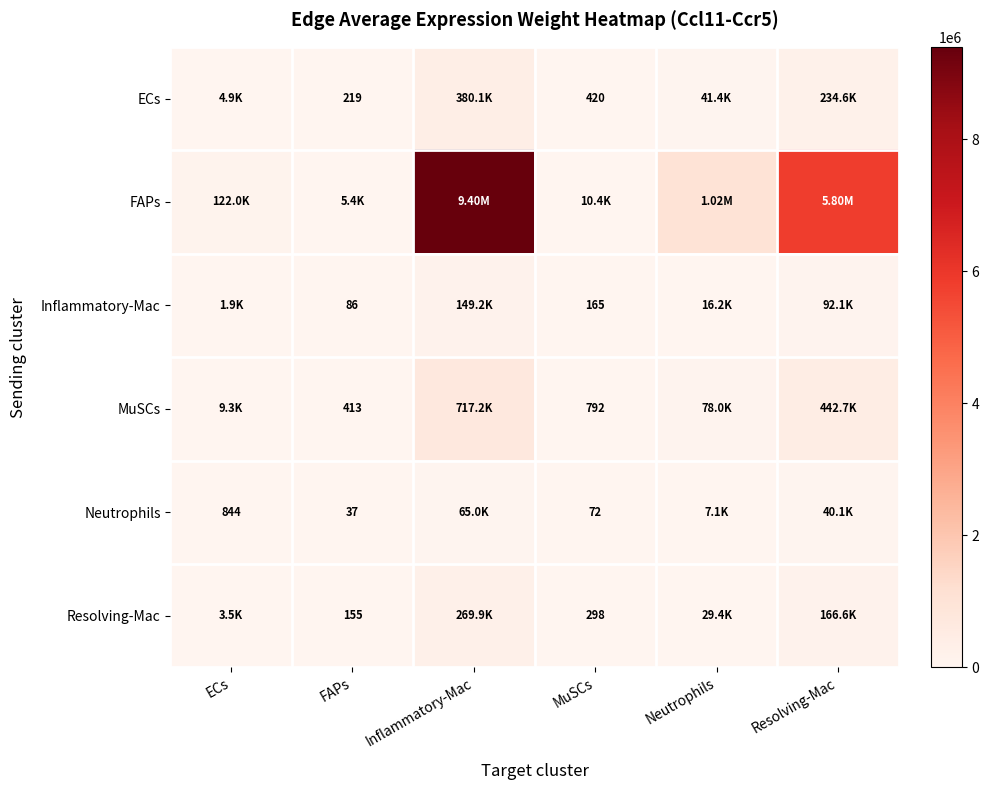

Which category has the highest value in the Resolving-Mac series?

Inflammatory-Mac